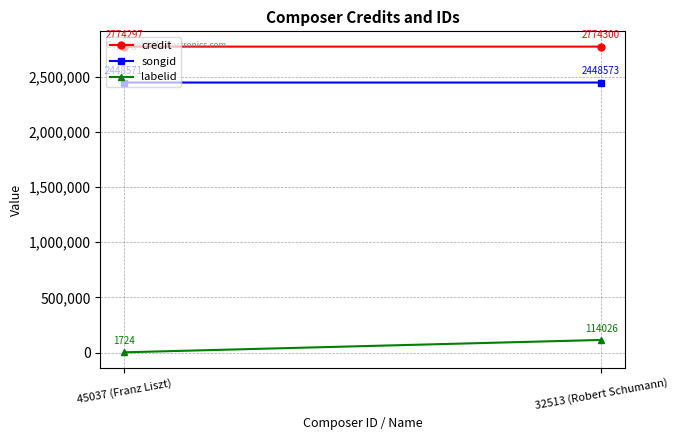

Between 45037 (Franz Liszt) and 32513 (Robert Schumann), which series saw the biggest shift?

labelid